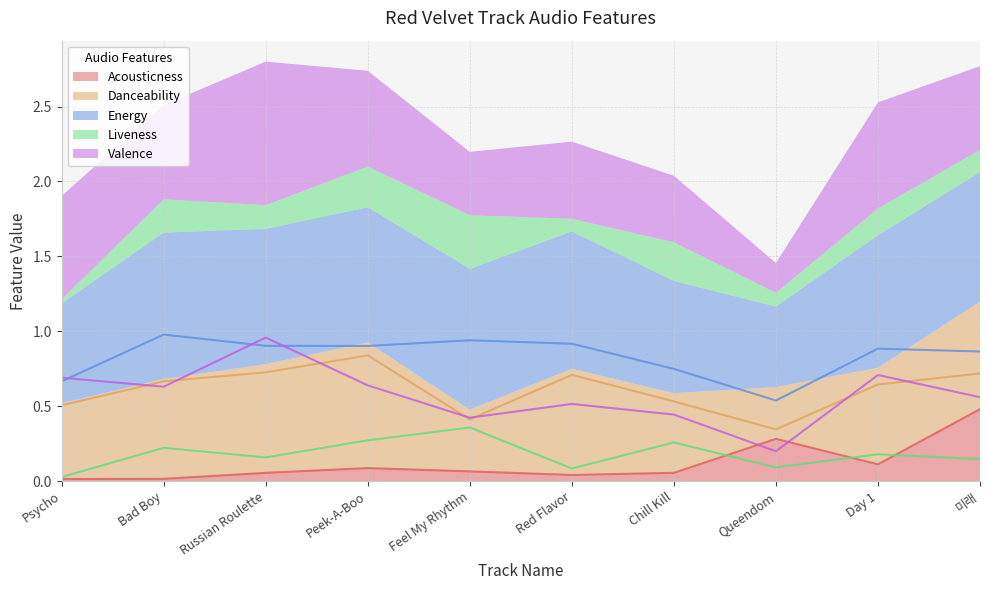

At 미래, list the series in order from largest to smallest.

Energy, Danceability, Valence, Acousticness, Liveness